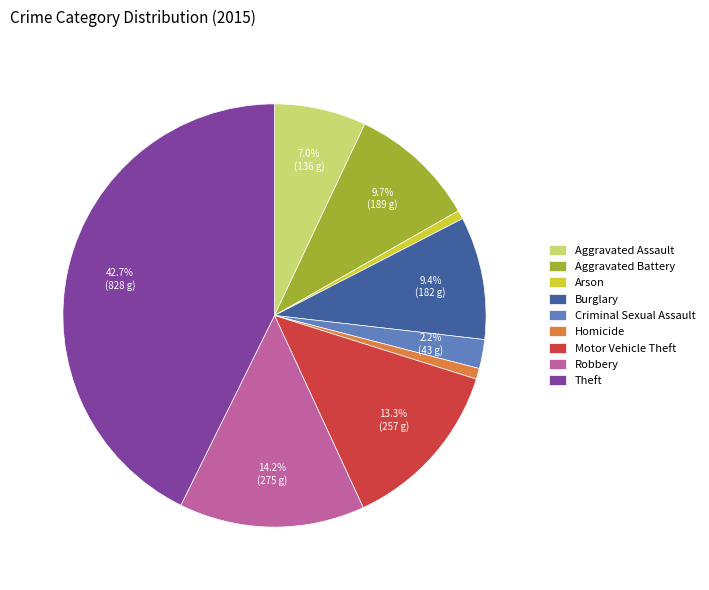

Is there a majority slice in this chart?

No